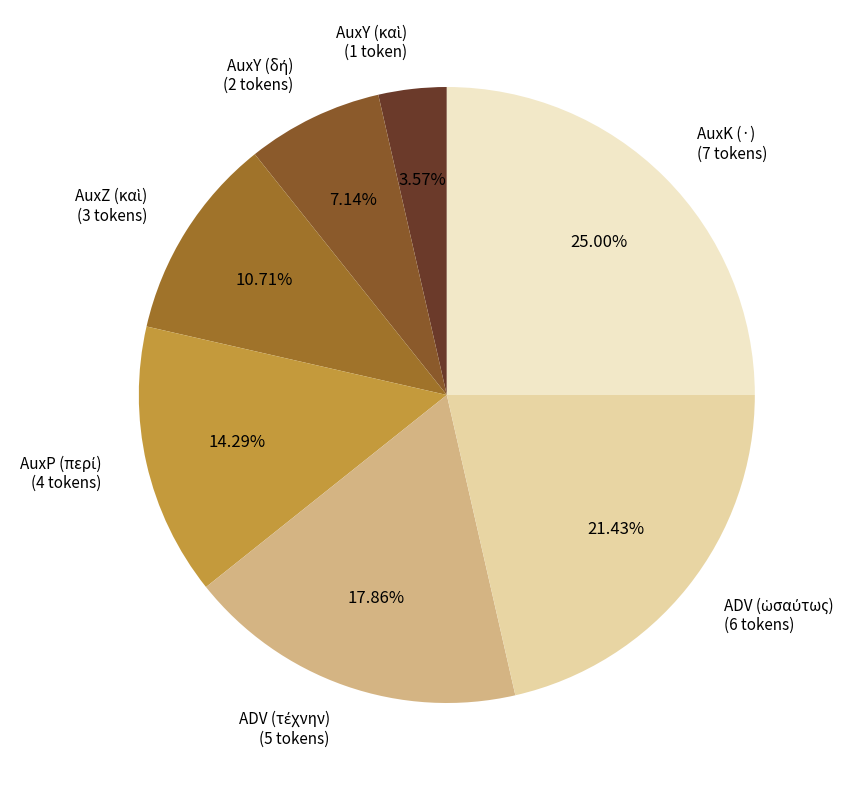

What is the largest slice in the pie chart?

AuxK (·)